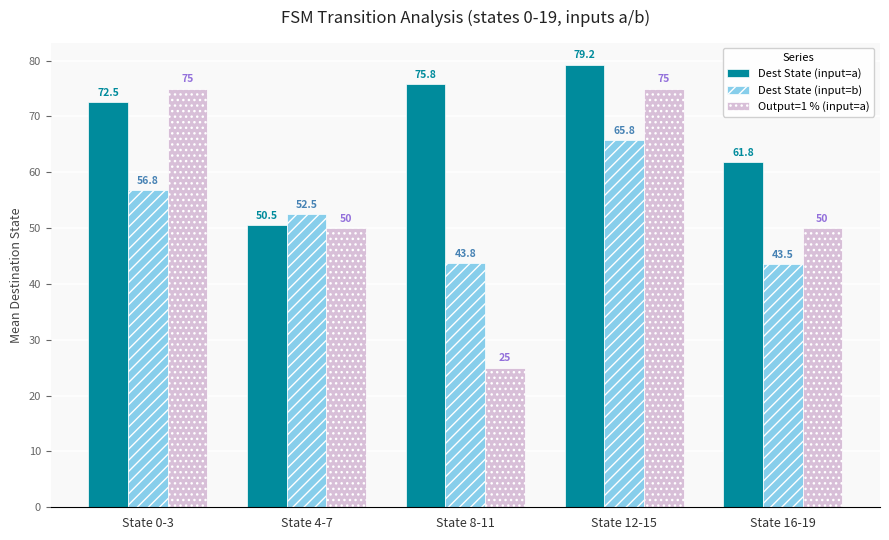

Which series changed the most between State 0-3 and State 12-15?

Dest State (input=b)